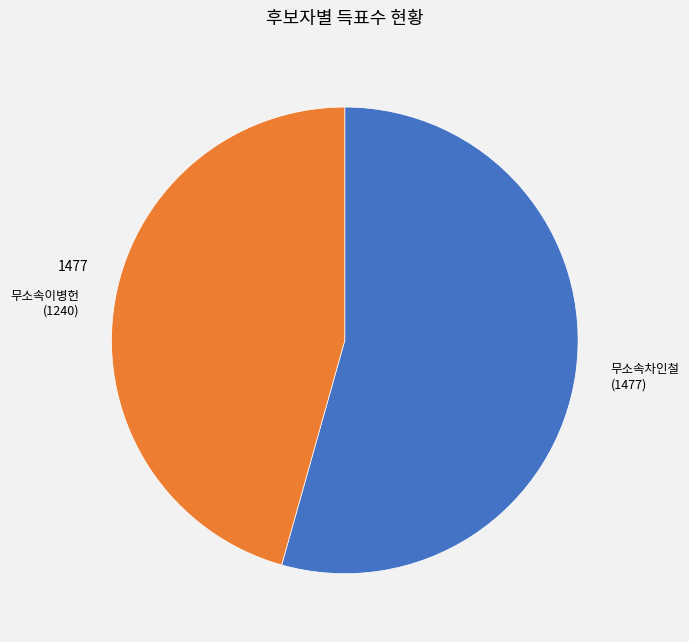

Does any single category account for the majority?

Yes